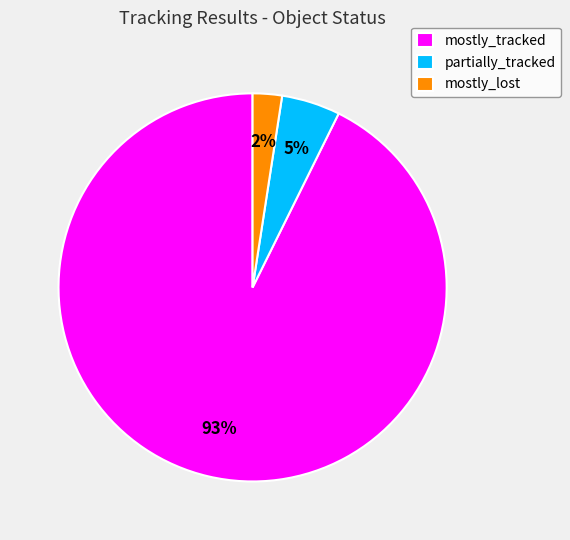

To the nearest percent, what portion does mostly_tracked represent?

93%